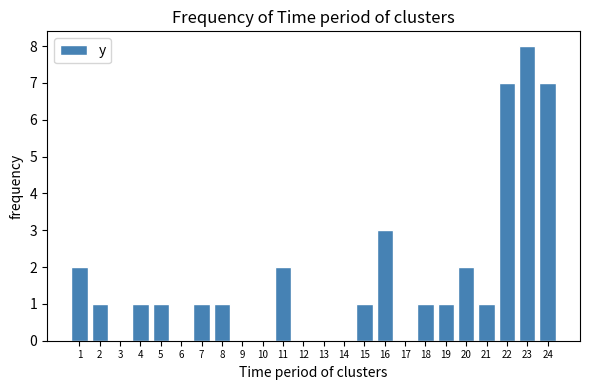

Reading right to left, transcribe all the data shown in this chart.

24=7	23=8	22=7	21=1	20=2	19=1	18=1	17=0	16=3	15=1	14=0	13=0	12=0	11=2	10=0	9=0	8=1	7=1	6=0	5=1	4=1	3=0	2=1	1=2